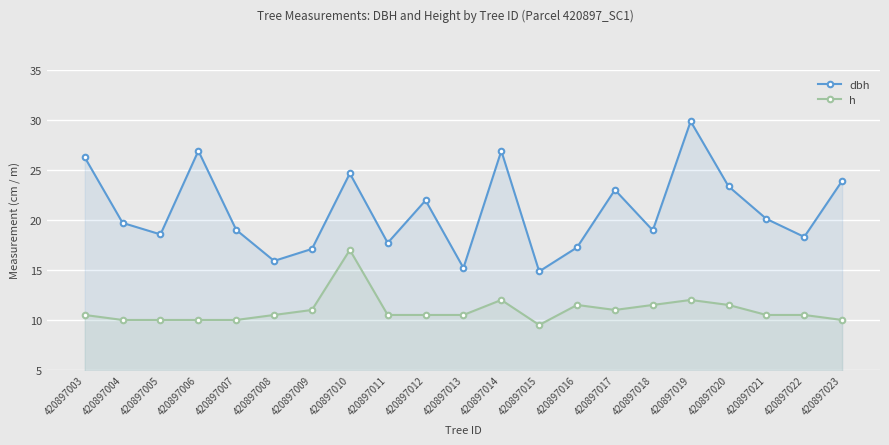

At how many categories does at least one series exceed 19?

11